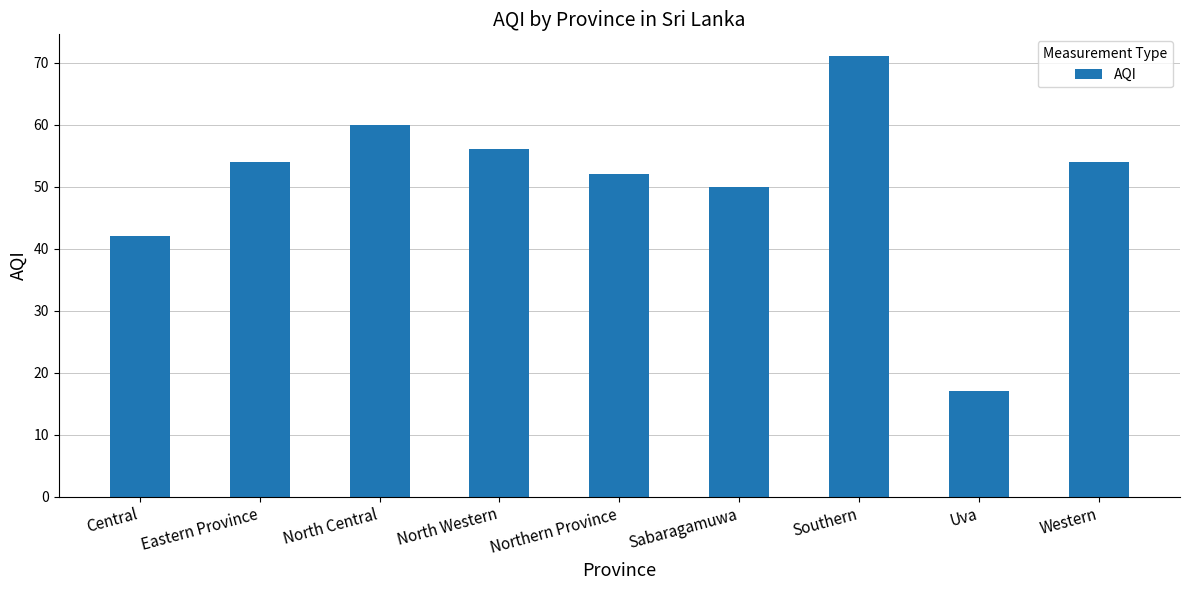

Which label corresponds to the smallest value in the chart?

Uva